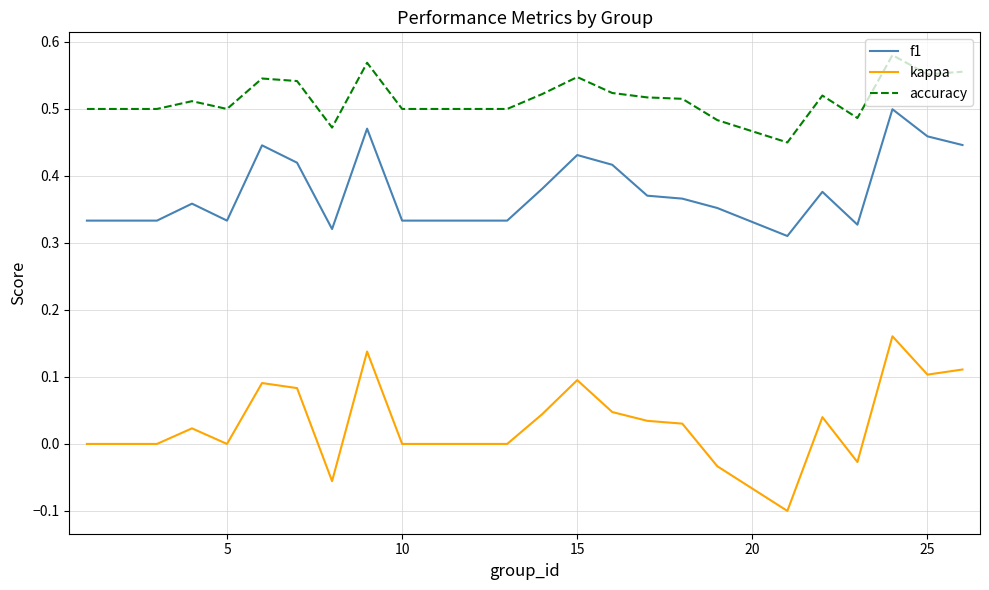

True or false: accuracy and f1 intersect in this chart.

False